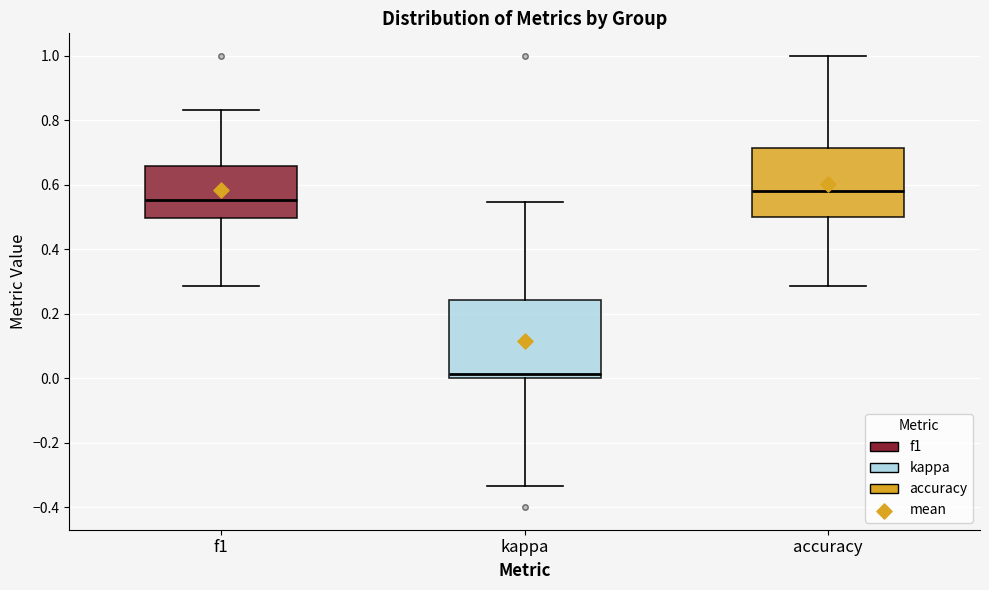

Where does the upper whisker of the box for kappa end on the y-axis? The values are not printed on the chart, so give them approximately, as read against the axis.

0.54